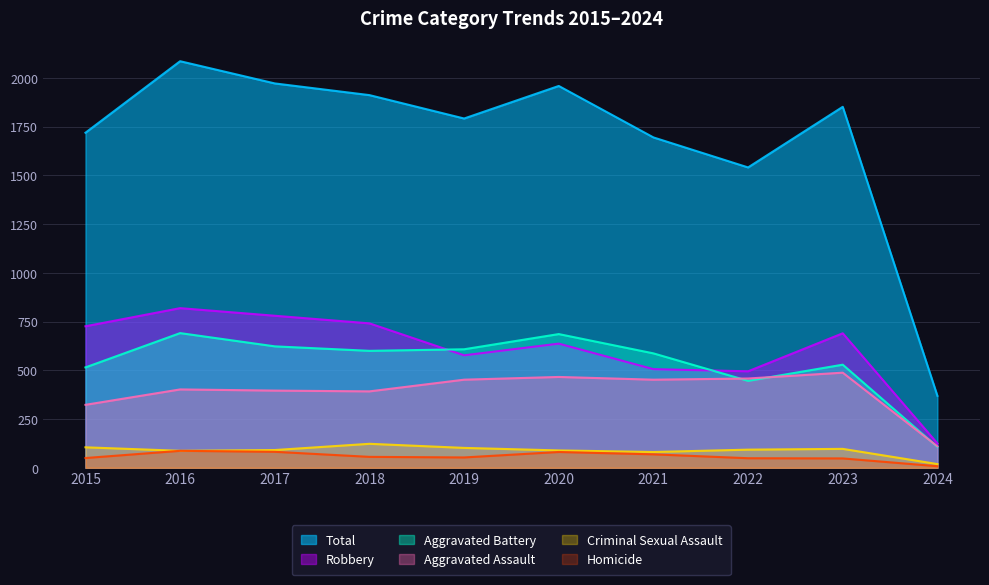

What is the sum of all Criminal Sexual Assault values?

887